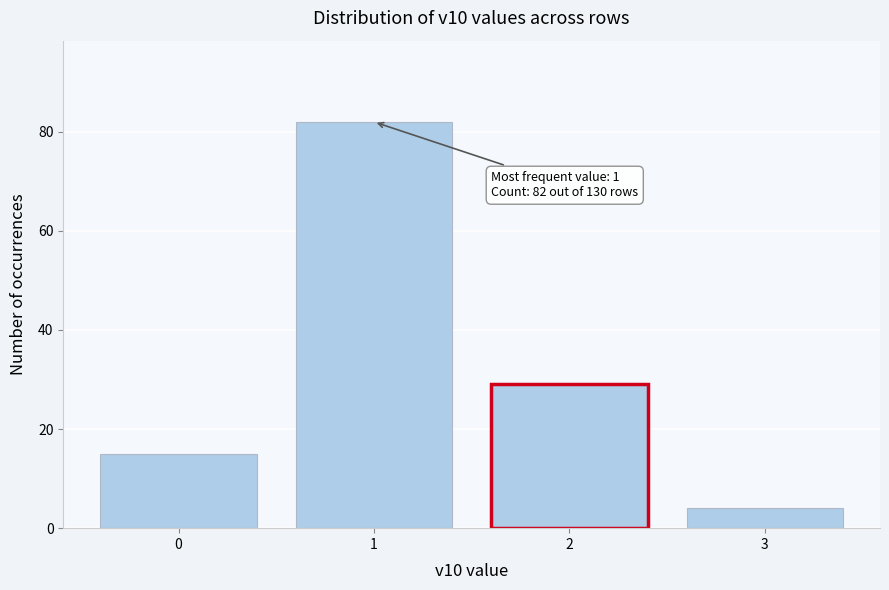

Reading right to left, what are all the values shown in this chart?

3=4	2=29	1=82	0=15